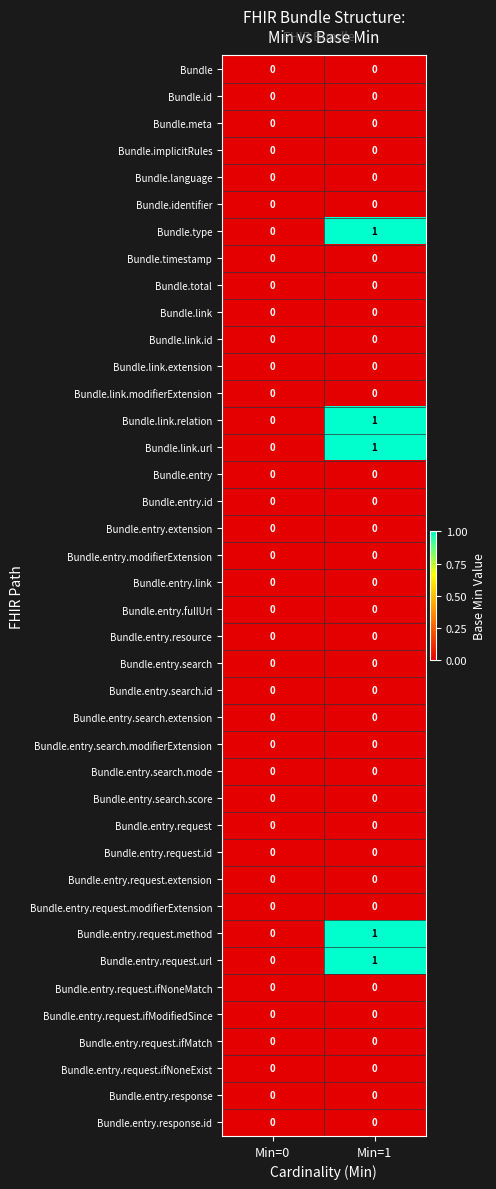

The value of Bundle.entry.request.ifModifiedSince at Min=0 is 0. True or false?

True